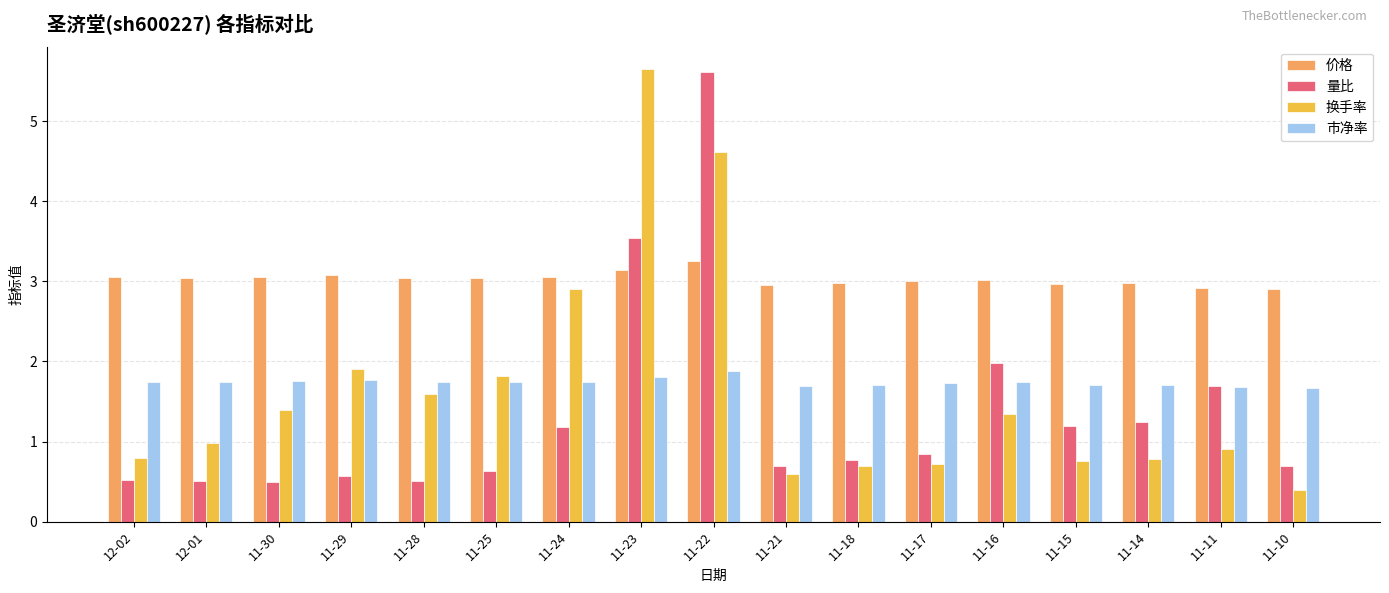

What is the total value across all series at 11-23?

14.1